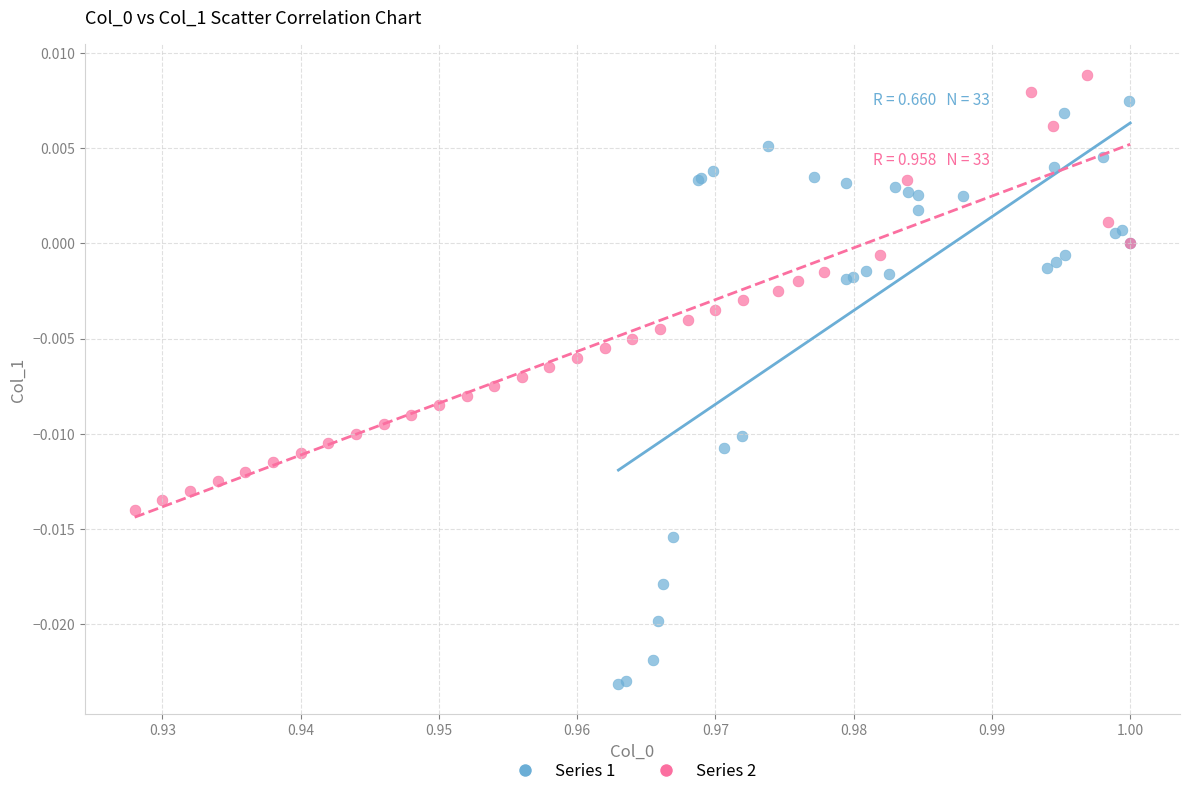

Which series contains the lowest Y value?

Series 1